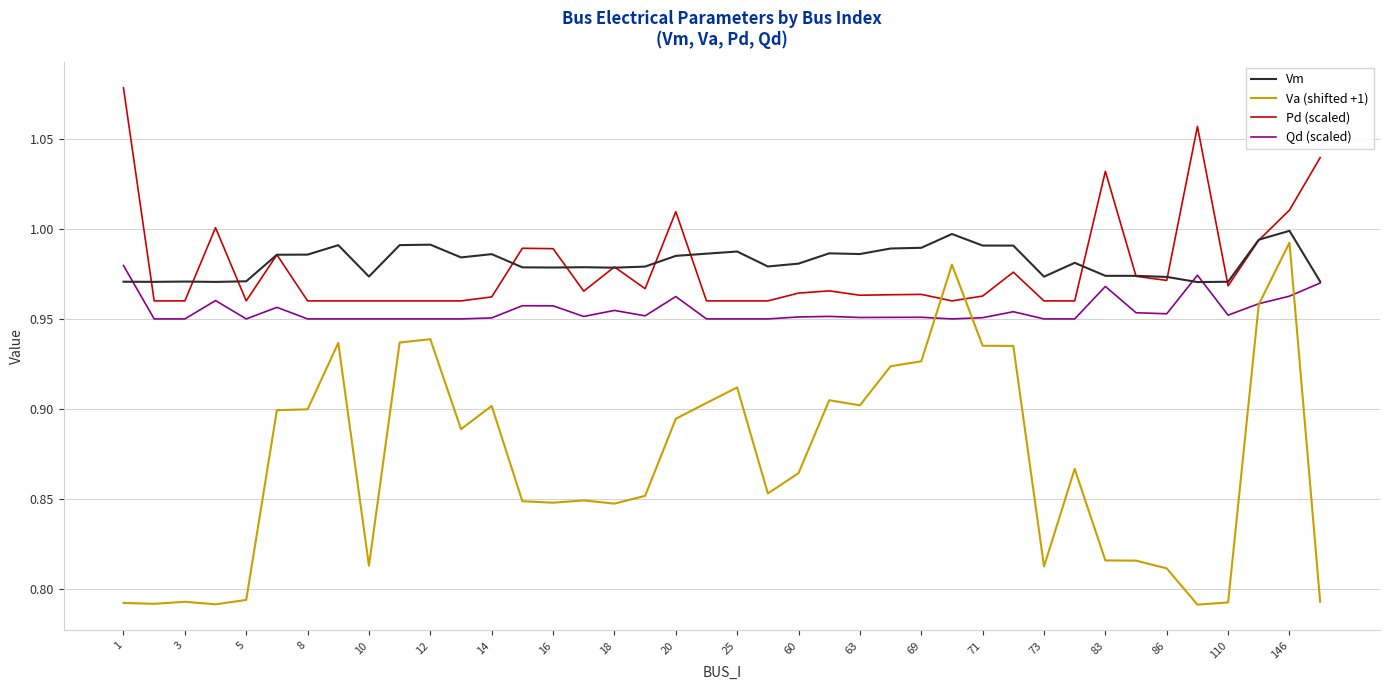

How many lines are shown in the chart?

4